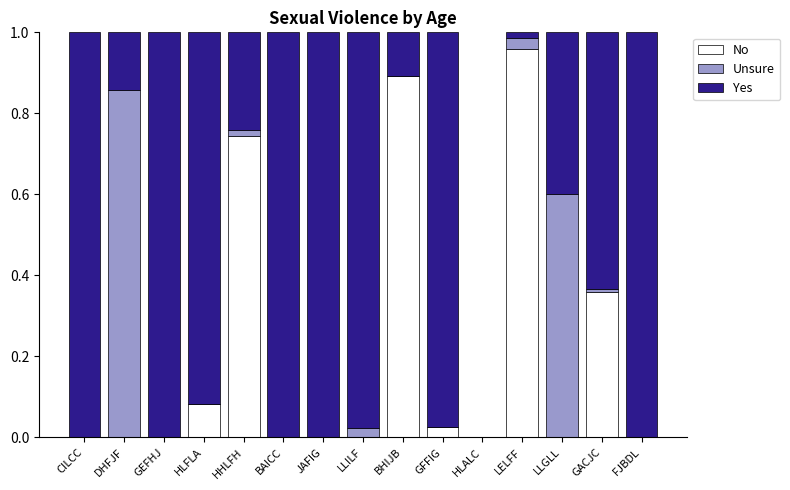

The value of No at GEFHJ is 0.0. True or false?

True